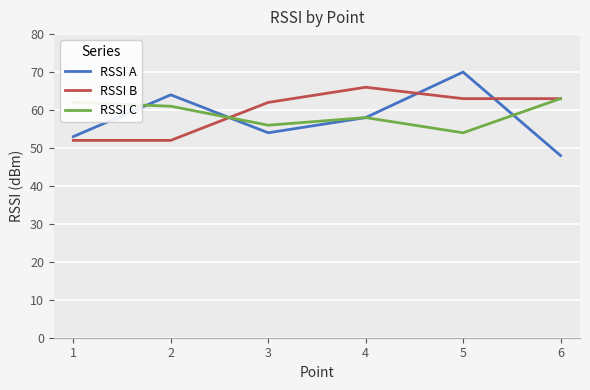

True or false: RSSI C and RSSI B cross at least once.

True